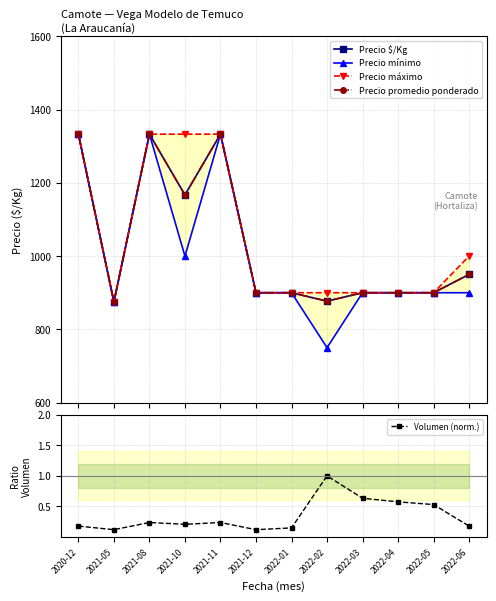

How many interior local peaks does the Volumen (norm.) series have?

3